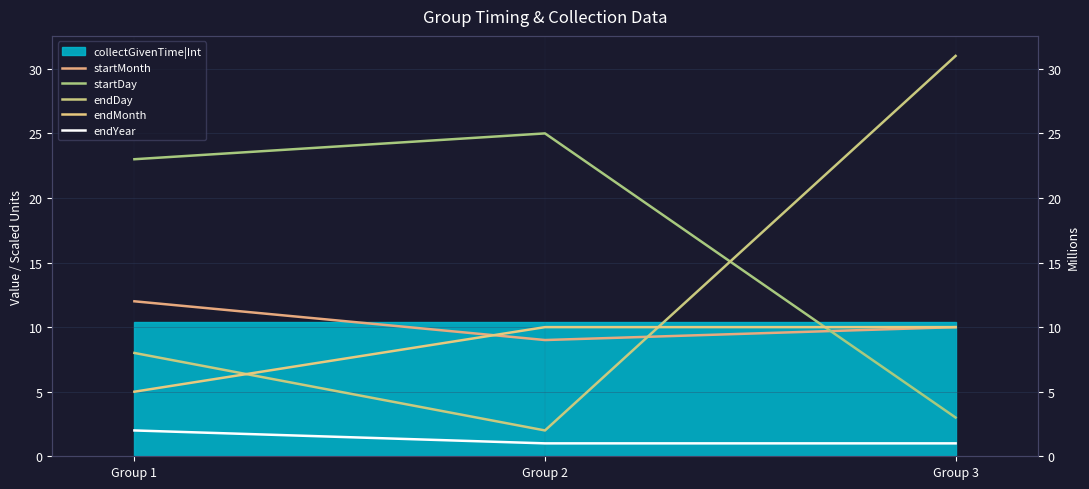

How many data points in startDay are less than 23?

1